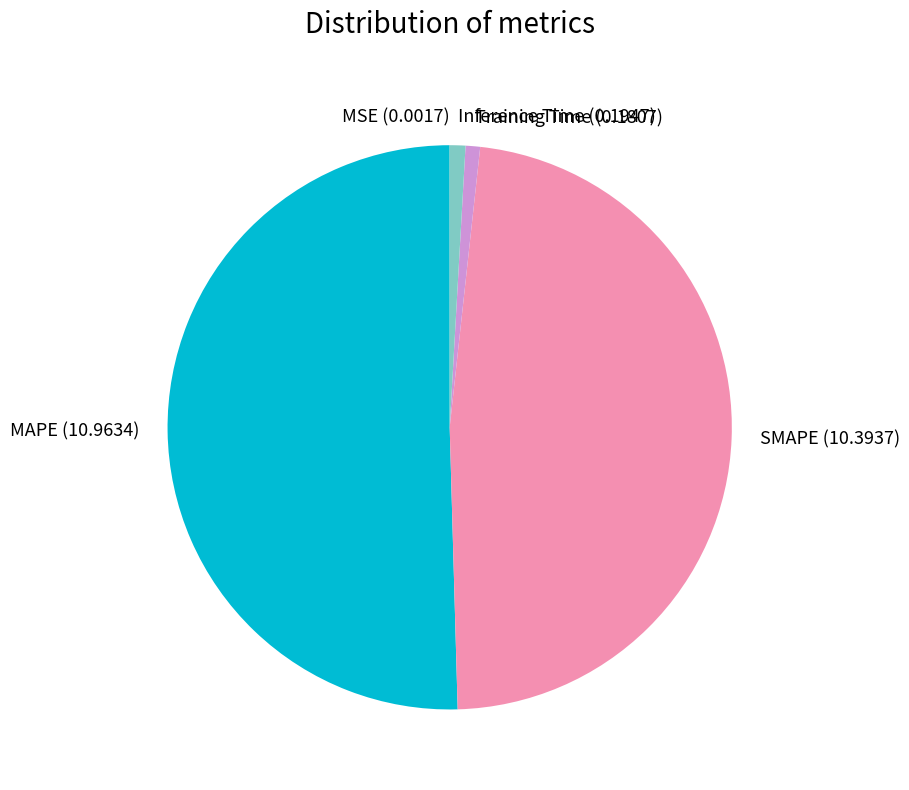

Between MAPE and Inference Time, which is larger?

MAPE